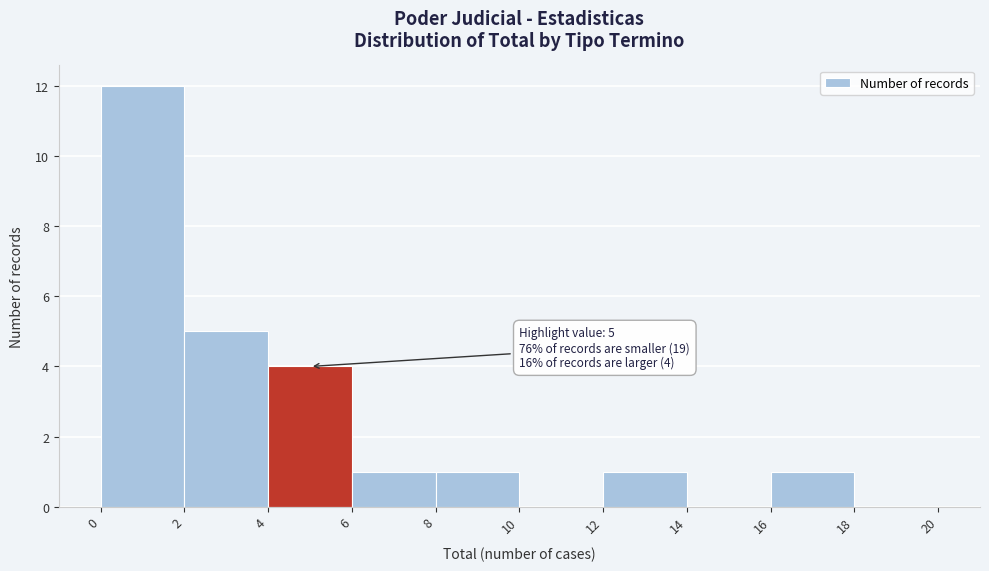

Over which range of the x-axis is the bar tallest?

0 to 2